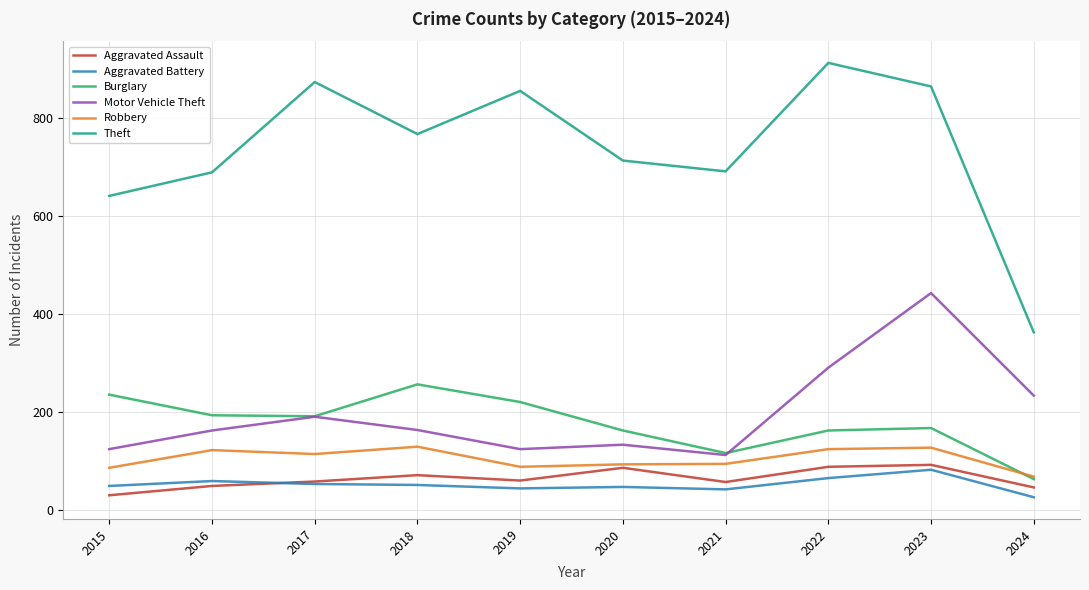

How many times do Aggravated Assault and Aggravated Battery cross each other?

1